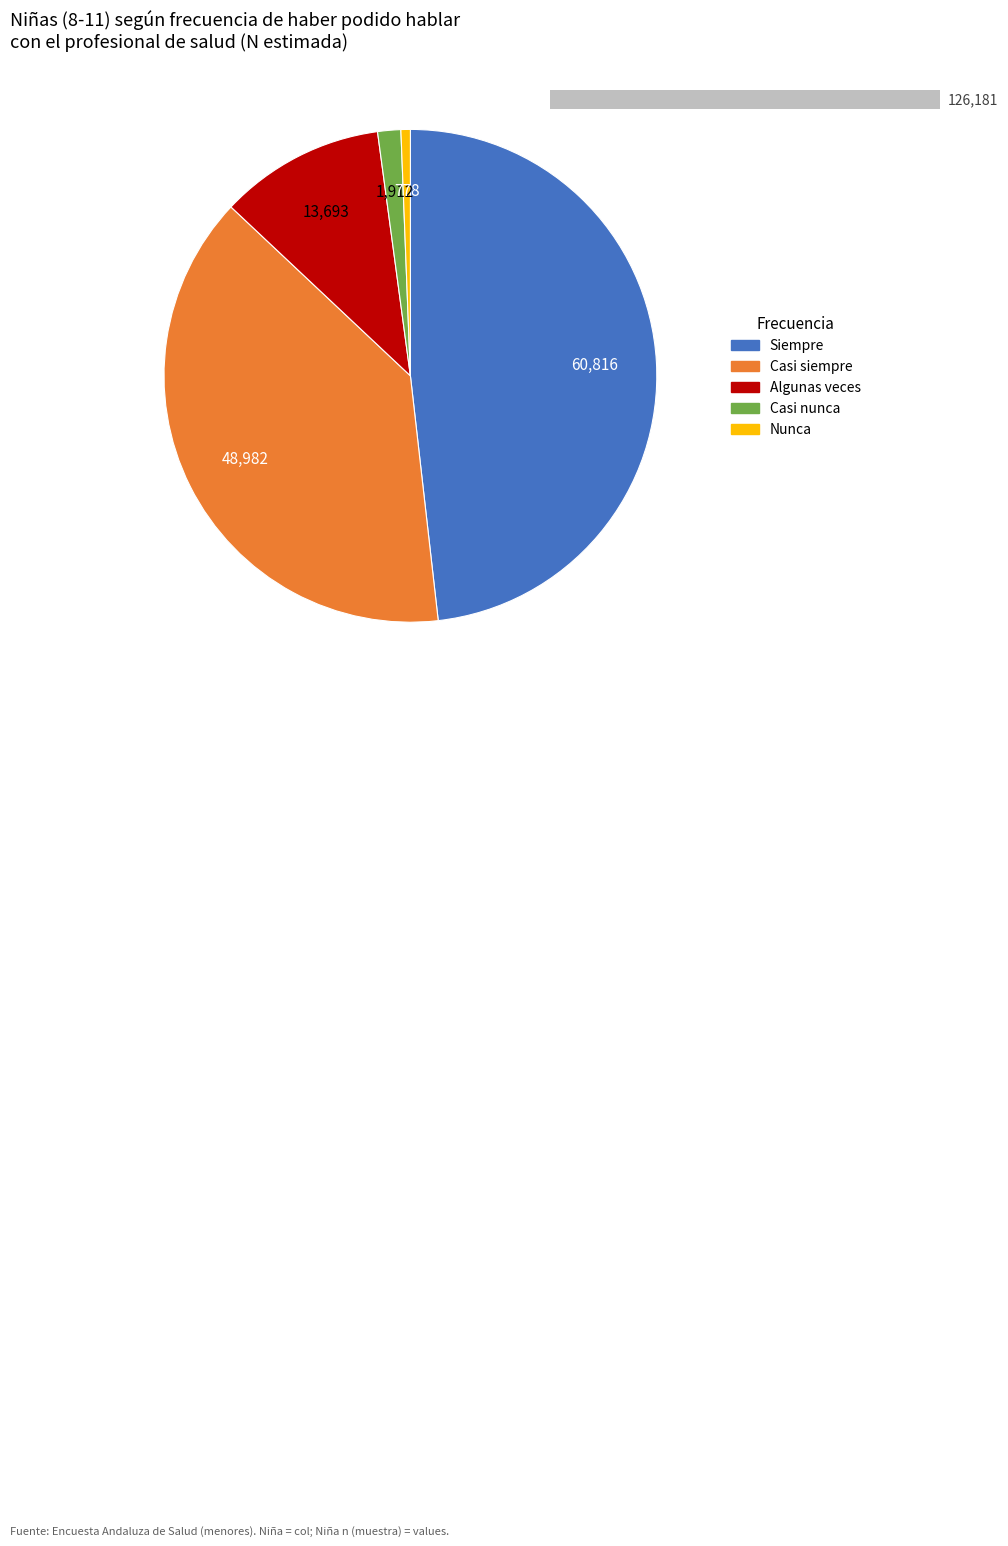

Does Algunas veces represent more than half of the total?

No